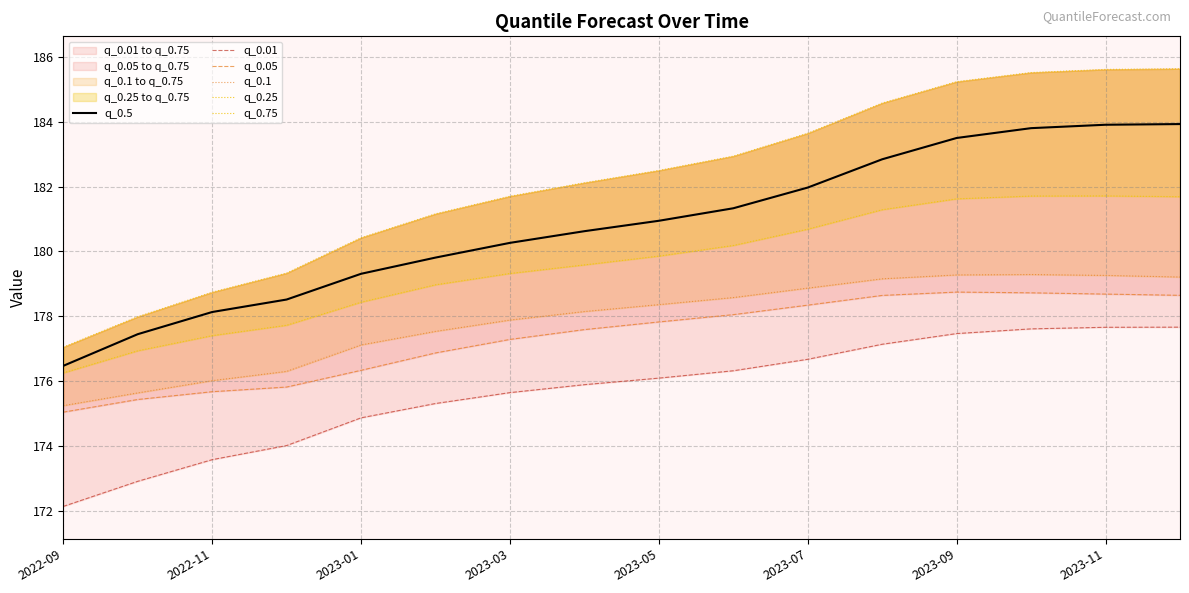

True or false: q_0.5 has a value of 287.3 at 2022-11.

False